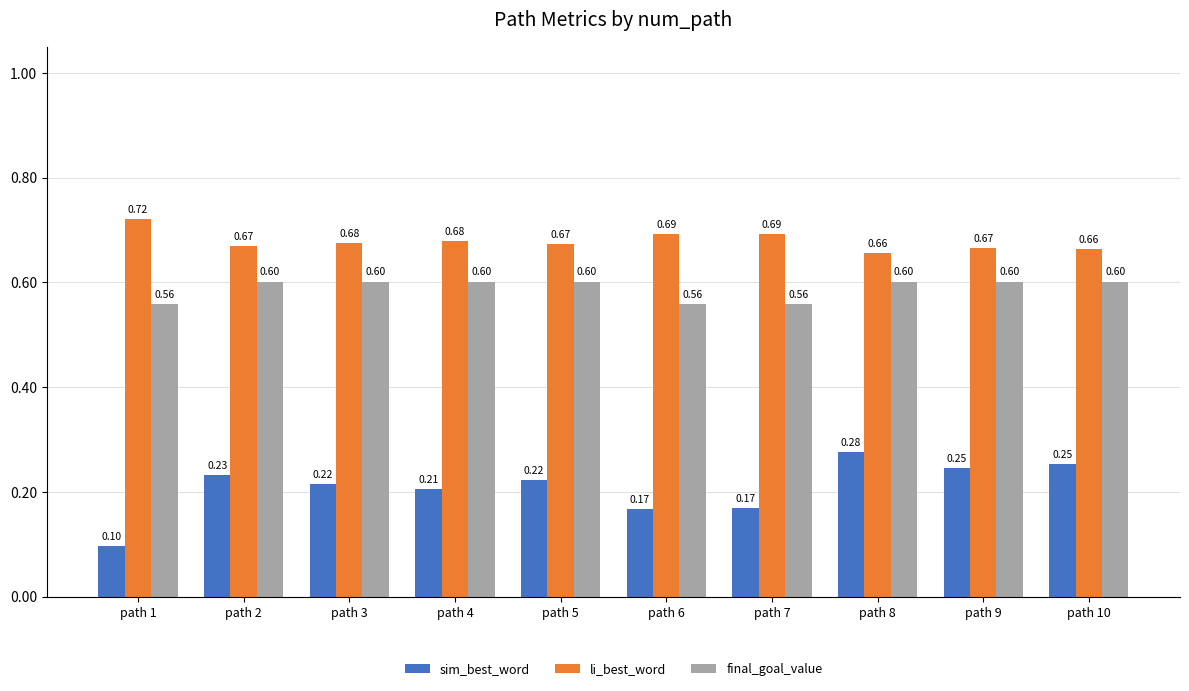

How many groups of bars are there?

10